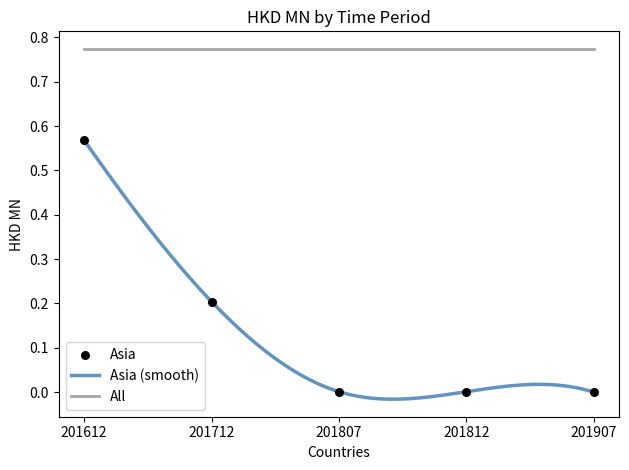

True or false: All and Asia (smooth) cross at least once.

False